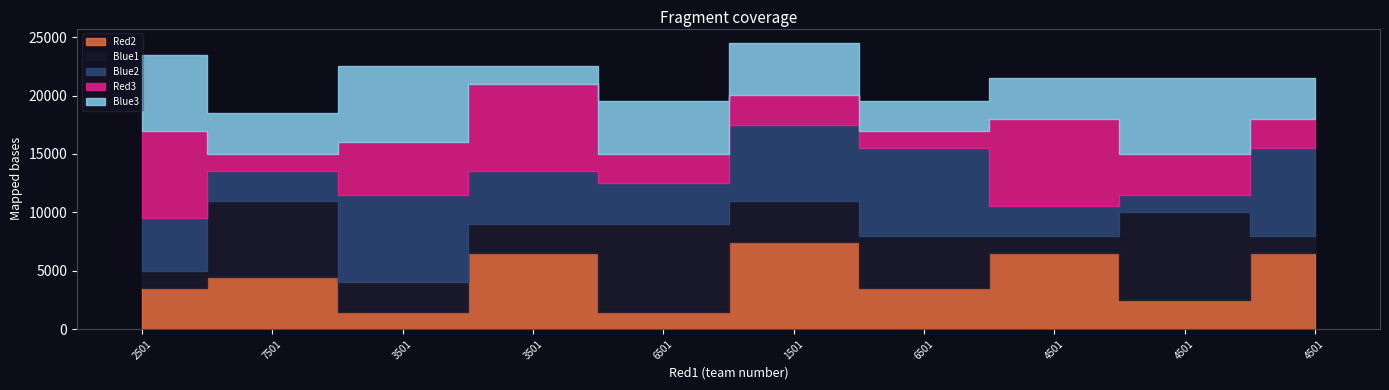

Is the value of Blue2 at 4501 greater than the value of Blue1 at 1501?

No